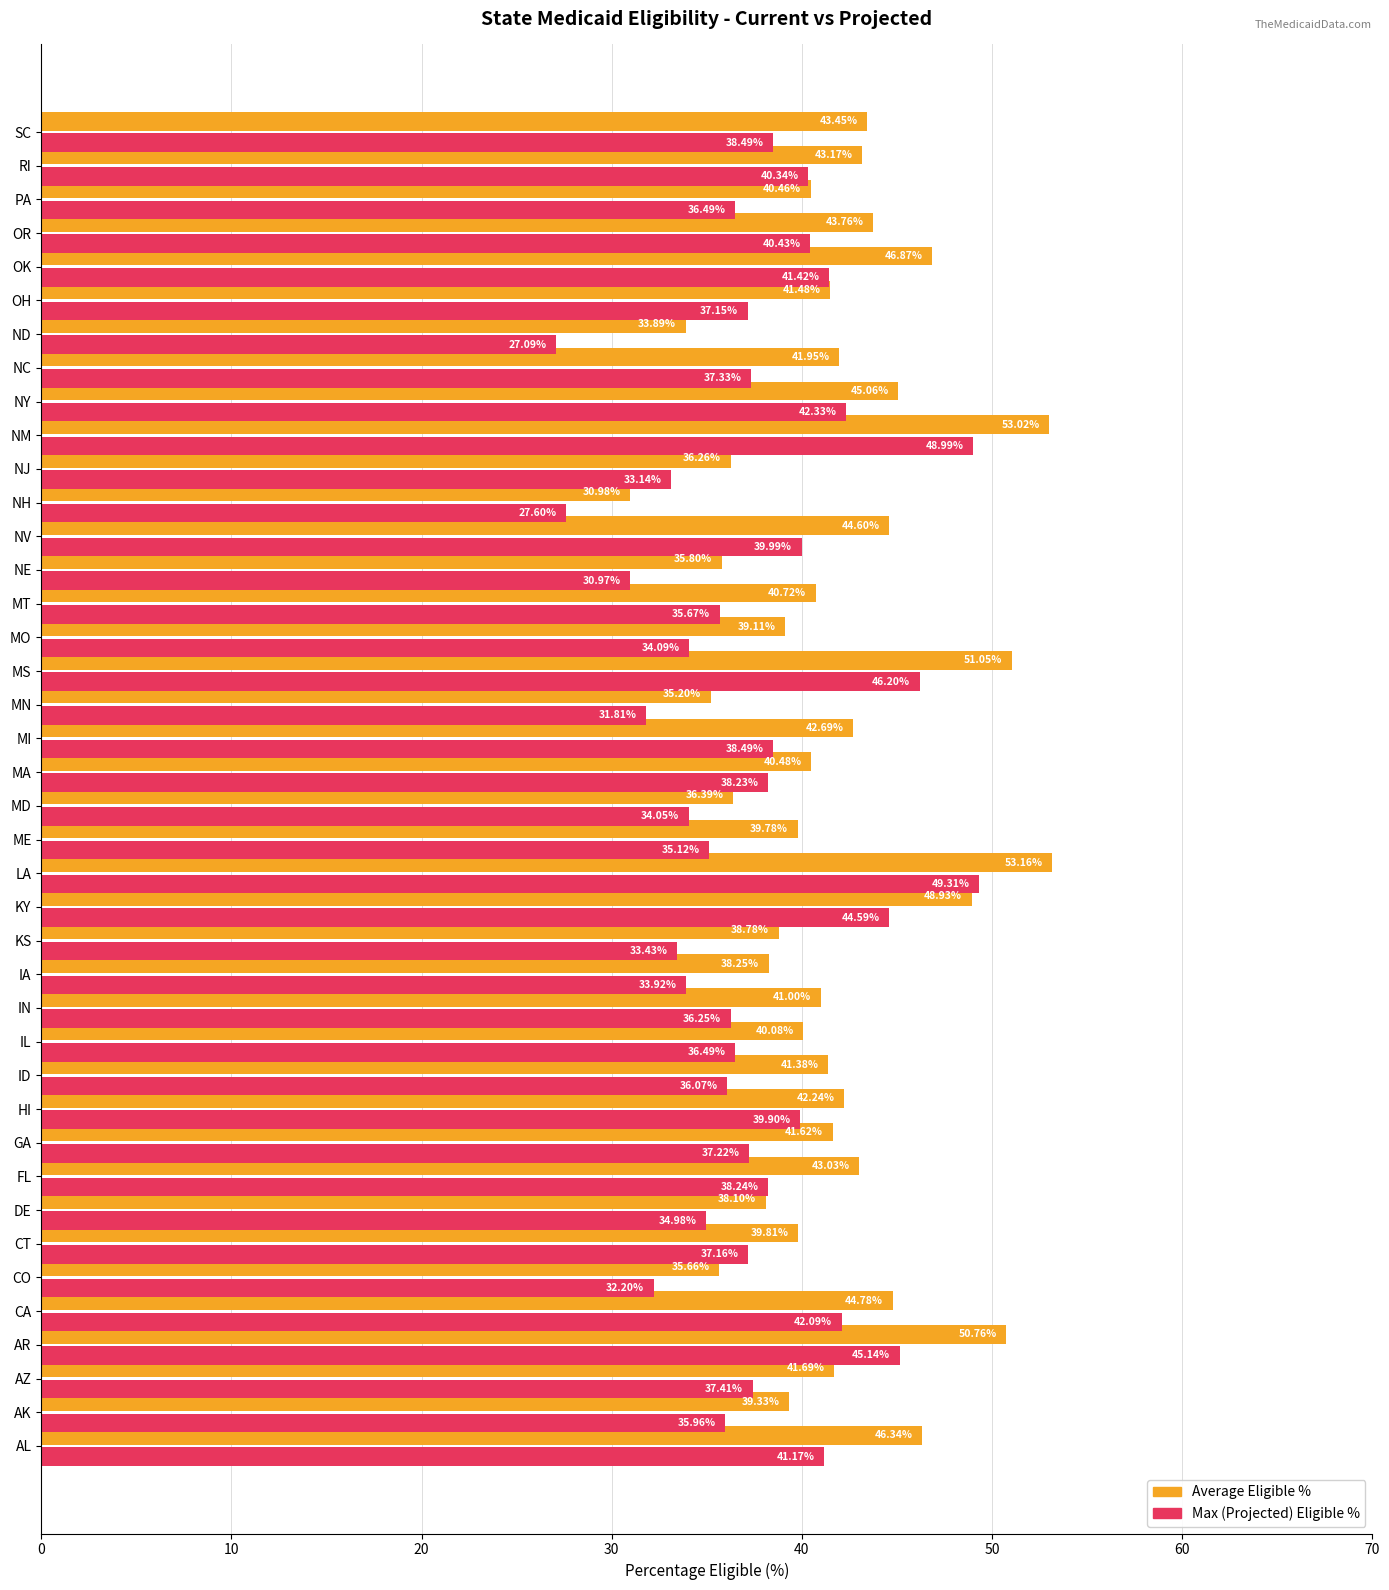

Where is Average Eligible % nearest to the value 42?

NC